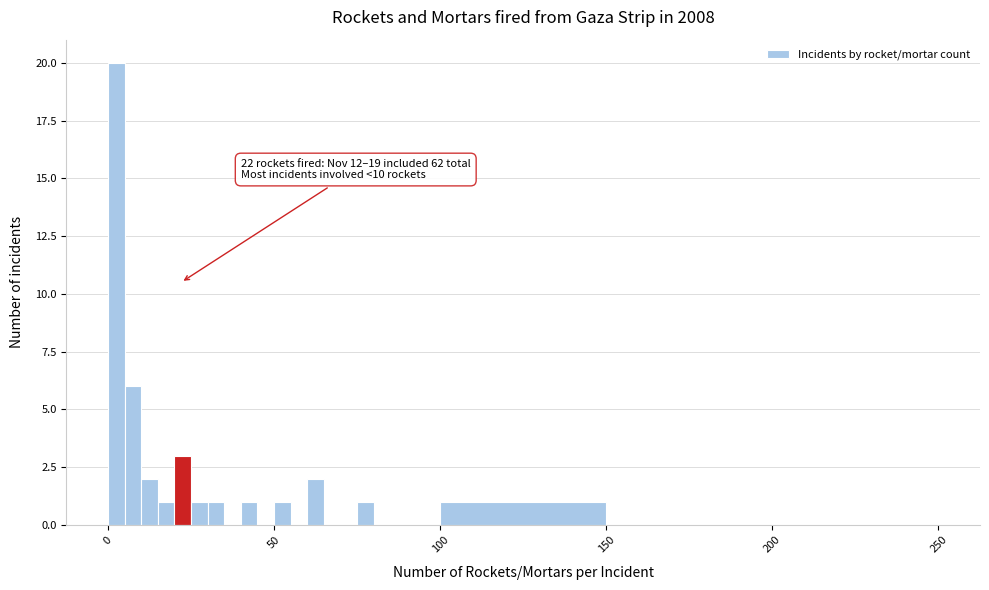

Around what value on the x-axis is the tallest bar? Give the approximate position of its centre, as read against the axis.

5